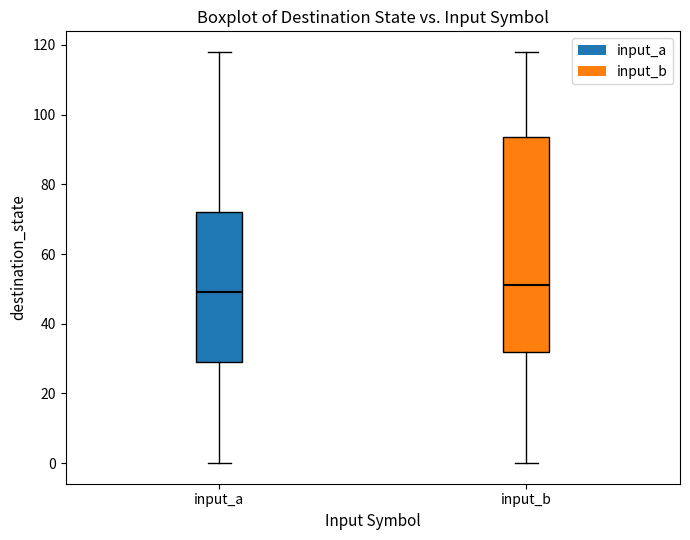

Which box is the tallest, from its lower edge to its upper edge?

input_b